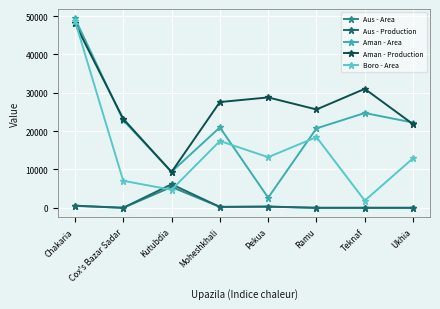

Count the number of categories in the chart.

8